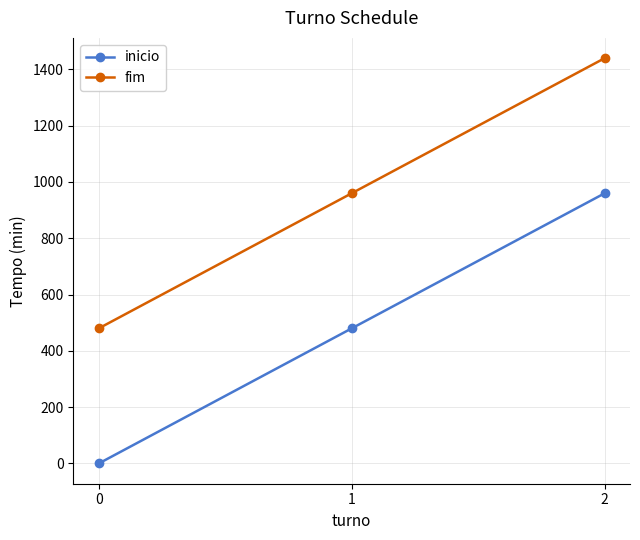

How many data points in inicio are less than 480?

1